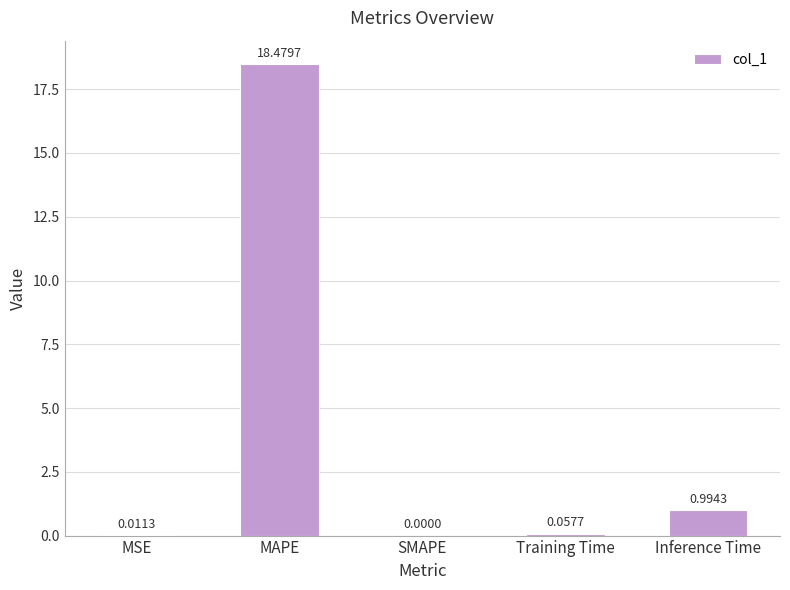

What is the change in value from MAPE to Training Time?

-18.4